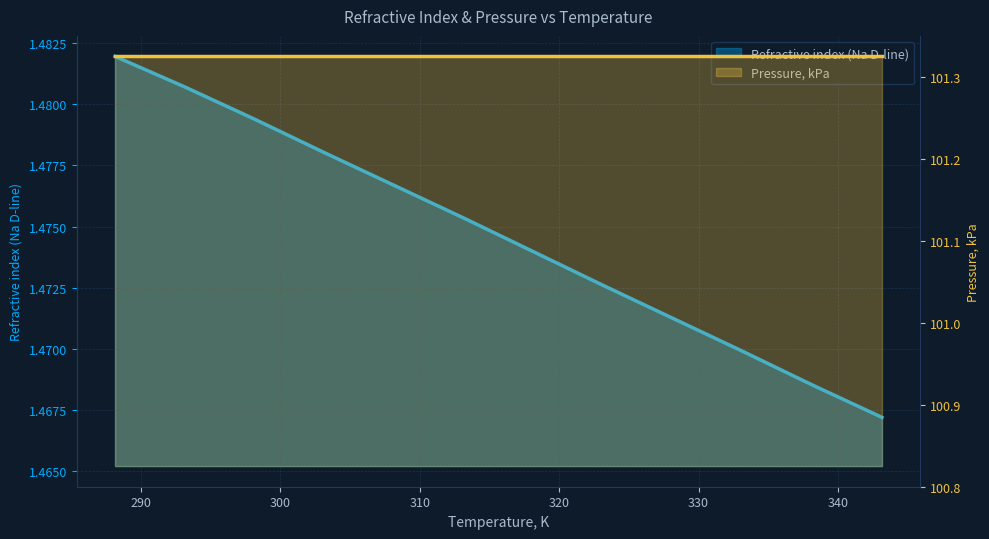

What is the maximum value shown in the chart?

1.5